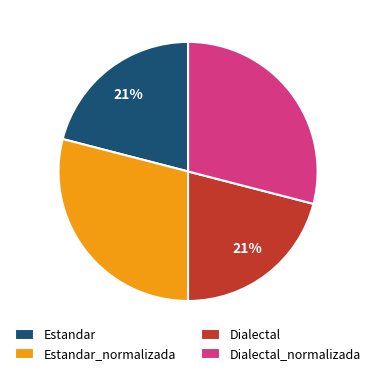

What percentage is the Dialectal slice, to the nearest percent?

21%